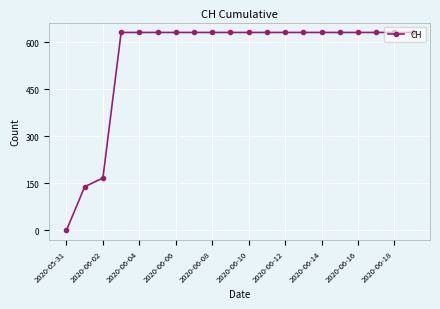

Reading left to right, list all the values displayed in this chart.

0	139	167	631	631	631	631	631	631	631	631	631	631	631	631	631	631	631	631	631